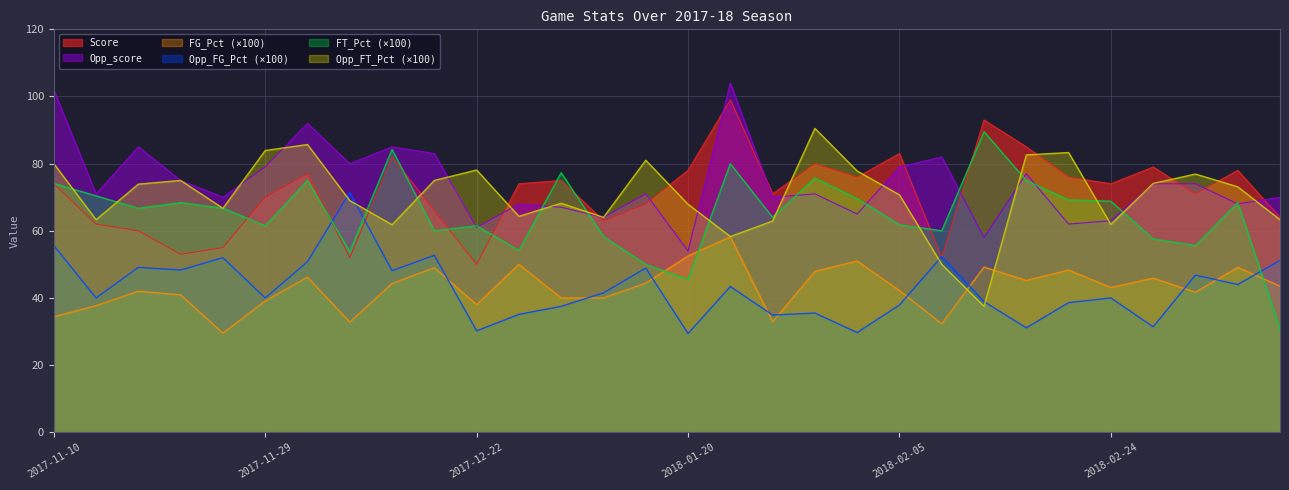

The Opp_FT_Pct series shows 85.7 at 2017-12-02. True or false?

True